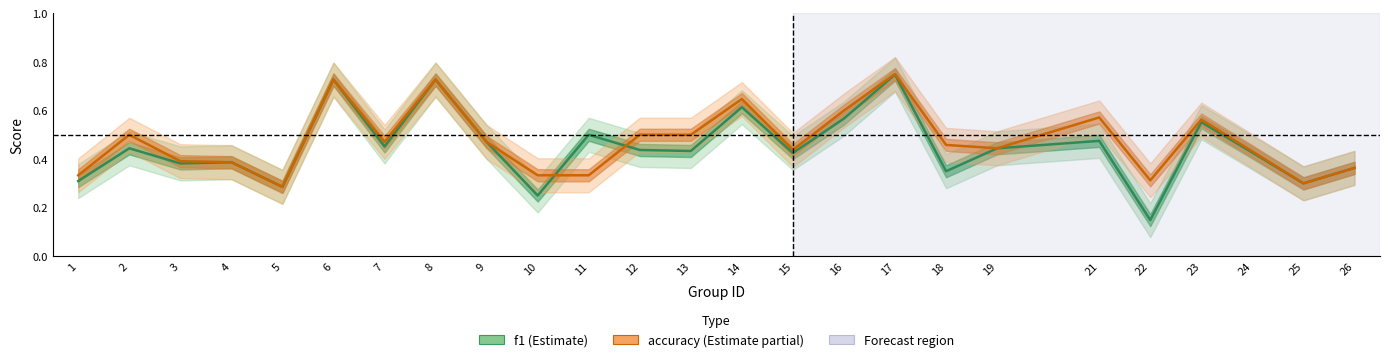

At which category does f1 reach its first local valley?

3